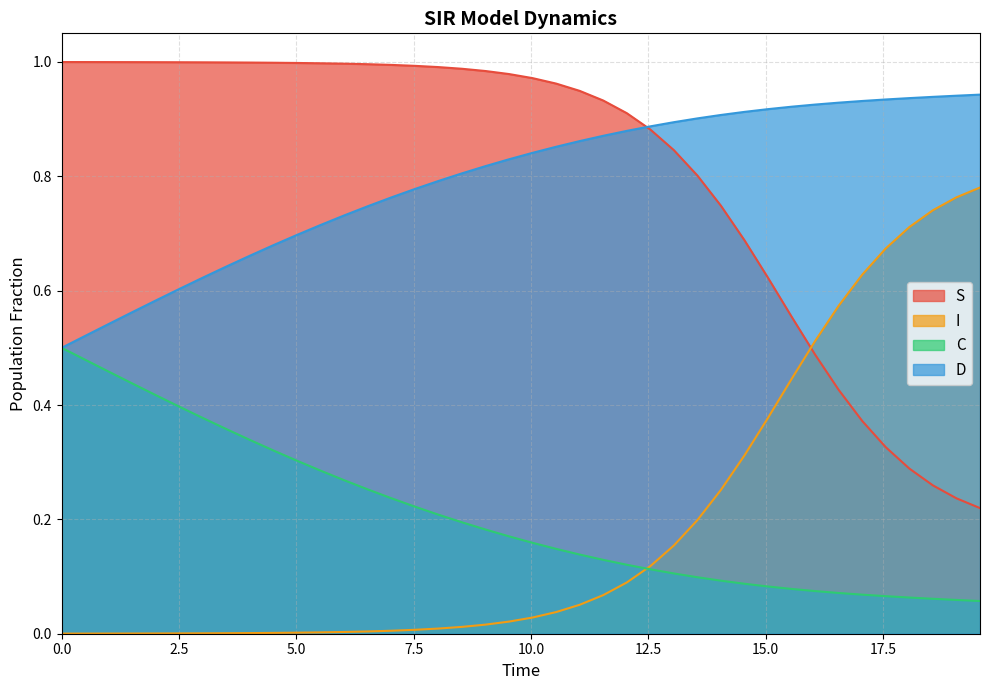

True or false: S and I intersect in this chart.

True